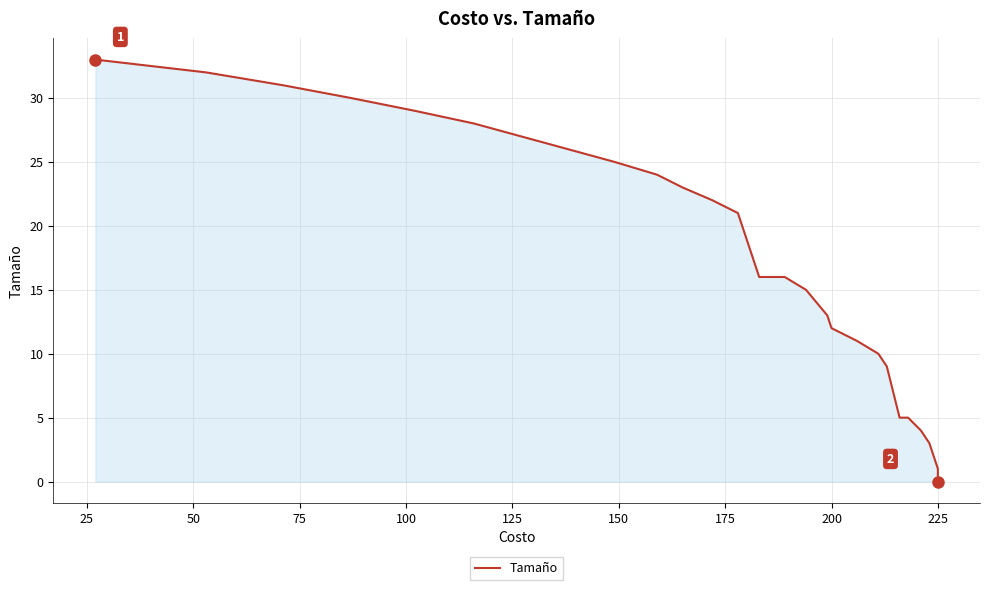

What is the value of the 24th point from the left?

10